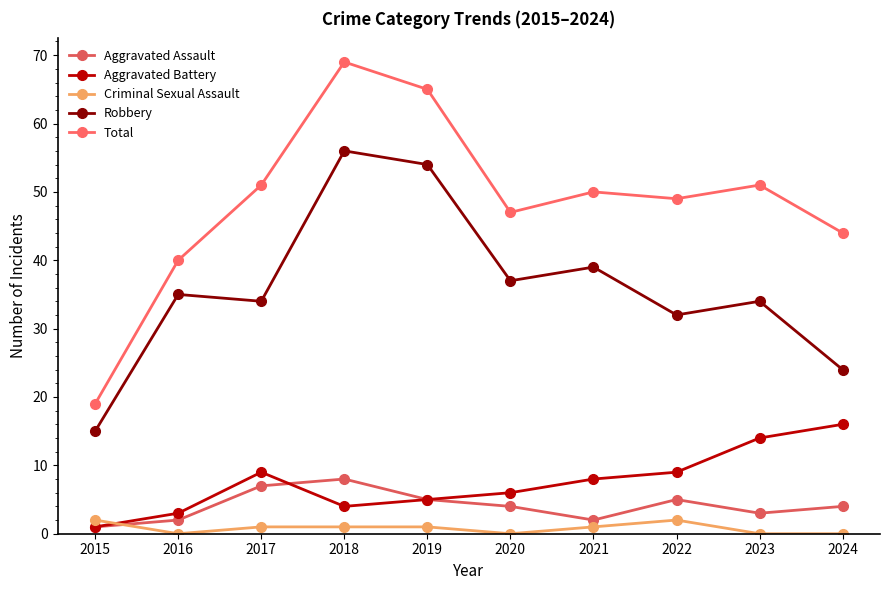

How many values in the Total series are below 50?

5